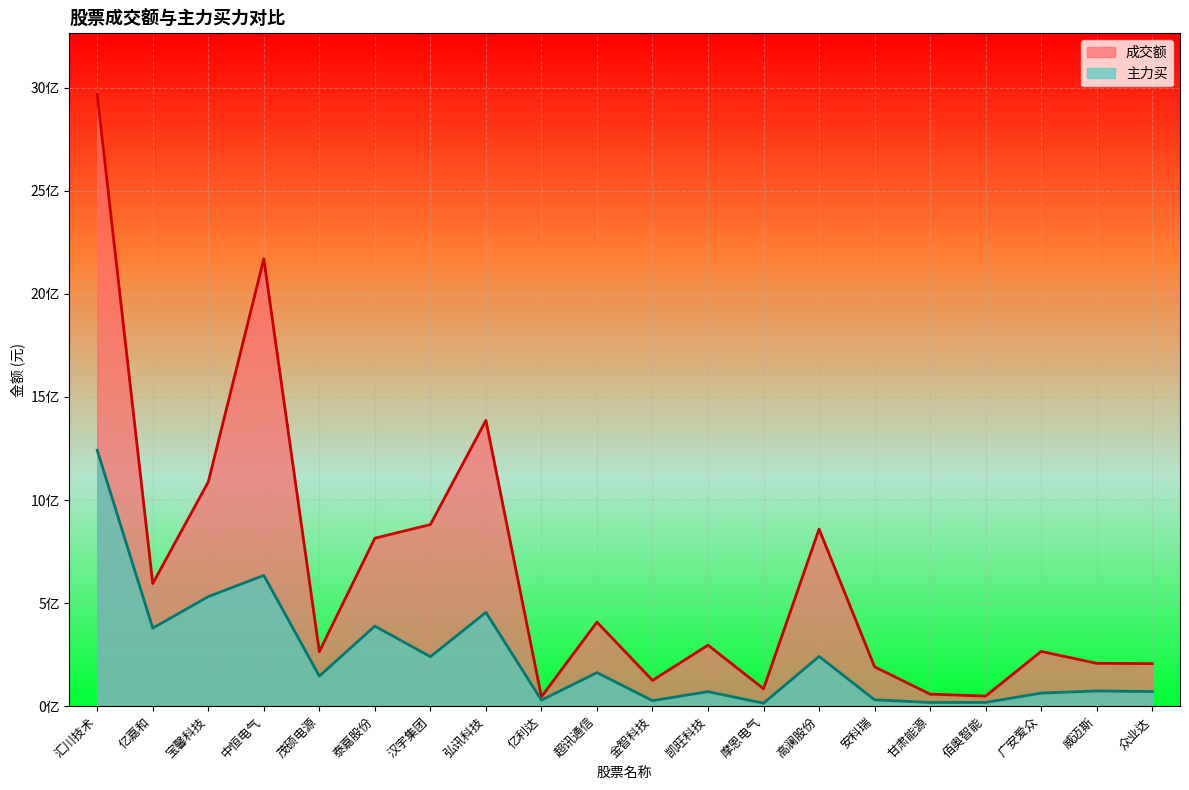

Rank the series by their average value, from highest to lowest.

成交额, 主力买